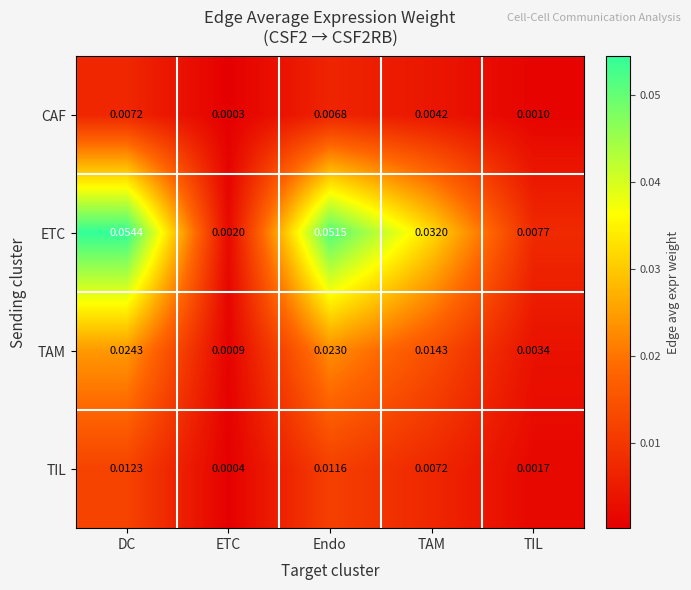

Which category has the lowest value across all series?

ETC